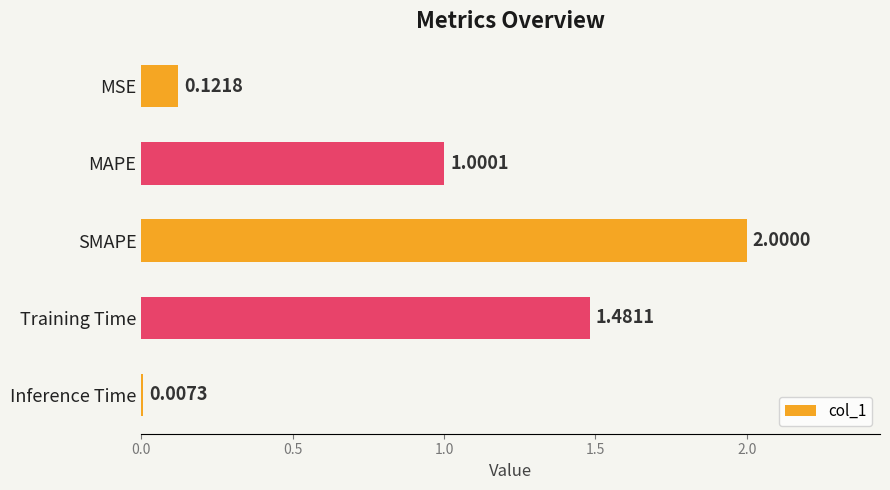

Rank the categories by value from highest to lowest.

SMAPE, Training Time, MAPE, MSE, Inference Time